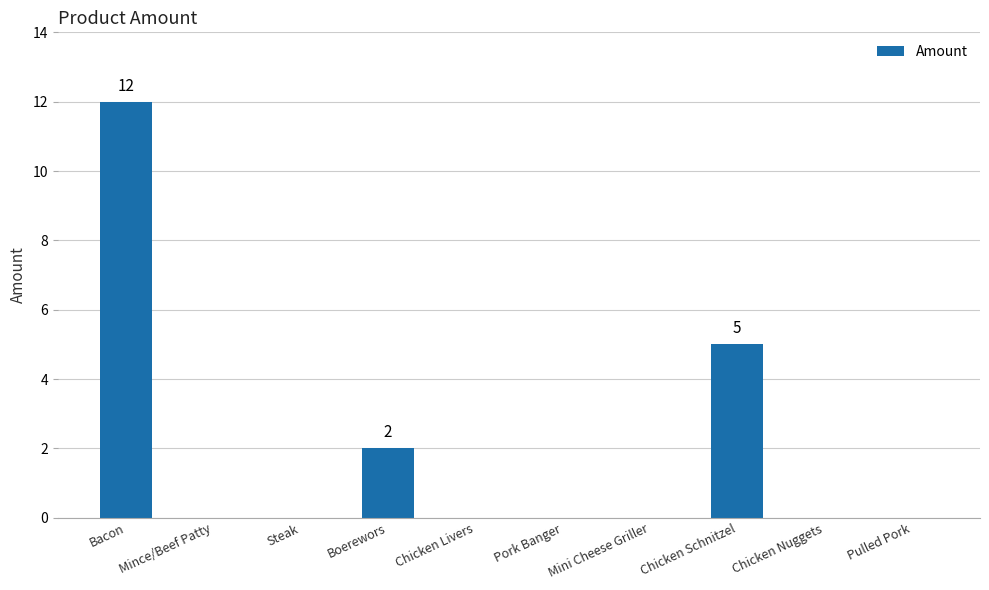

What is the sum of all values?

19